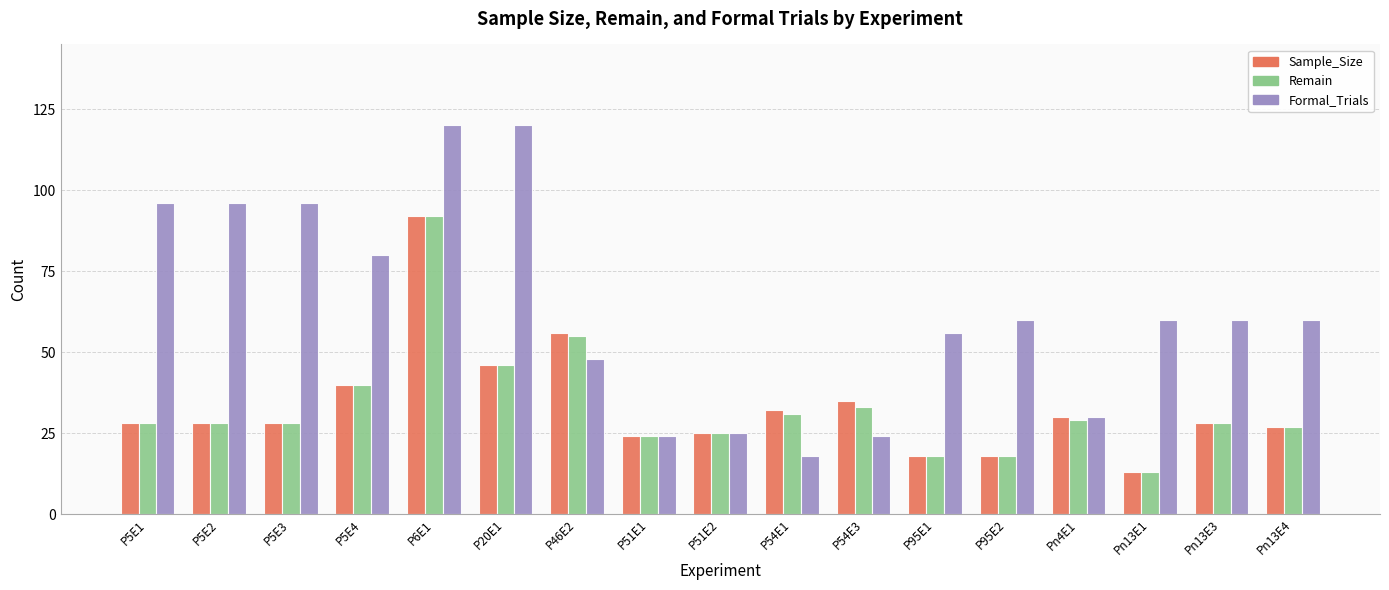

At which label is Remain closest to 52?

P46E2